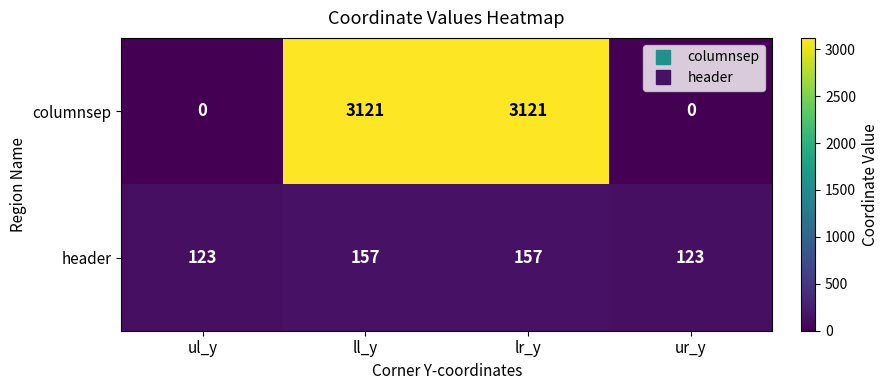

Reading left to right, what are all the values shown in this chart?

columnsep: ul_y=0	ll_y=3121	lr_y=3121	ur_y=0
header: ul_y=123	ll_y=157	lr_y=157	ur_y=123